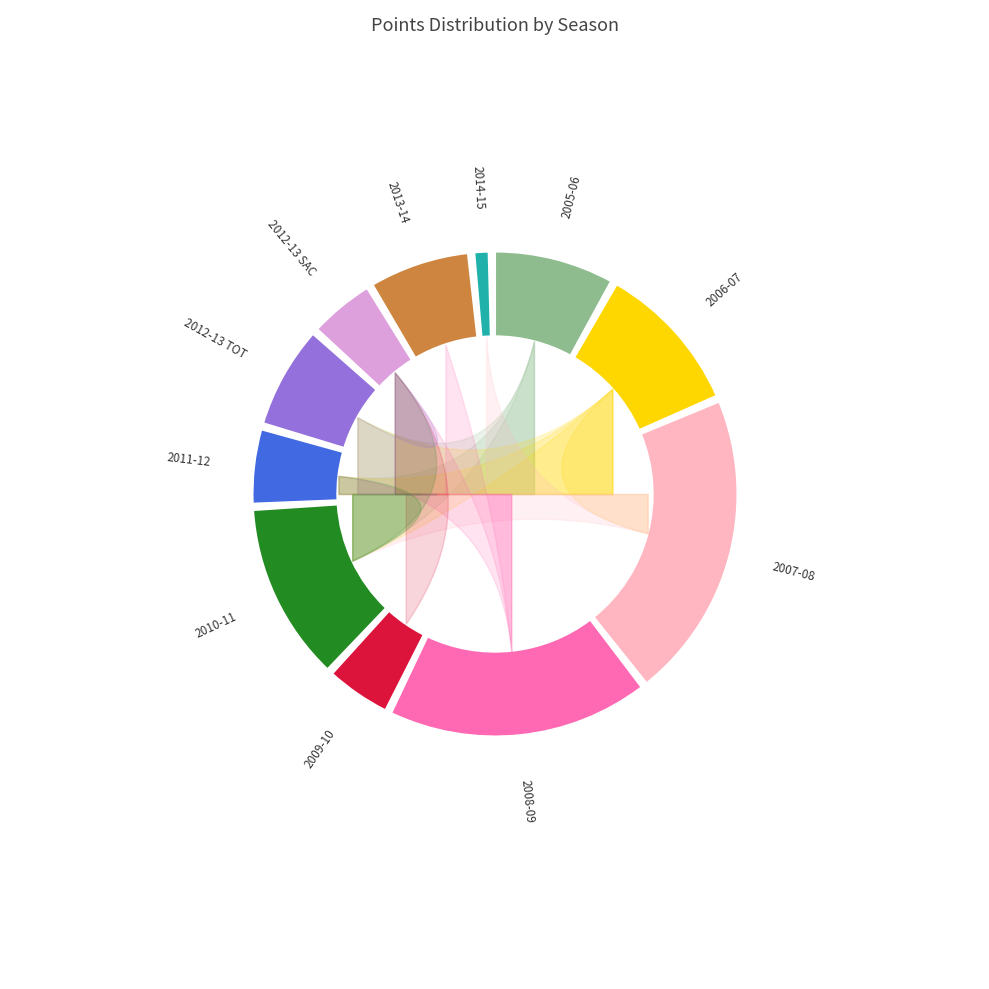

To the nearest percent, what percentage of the pie is 2013-14?

7%